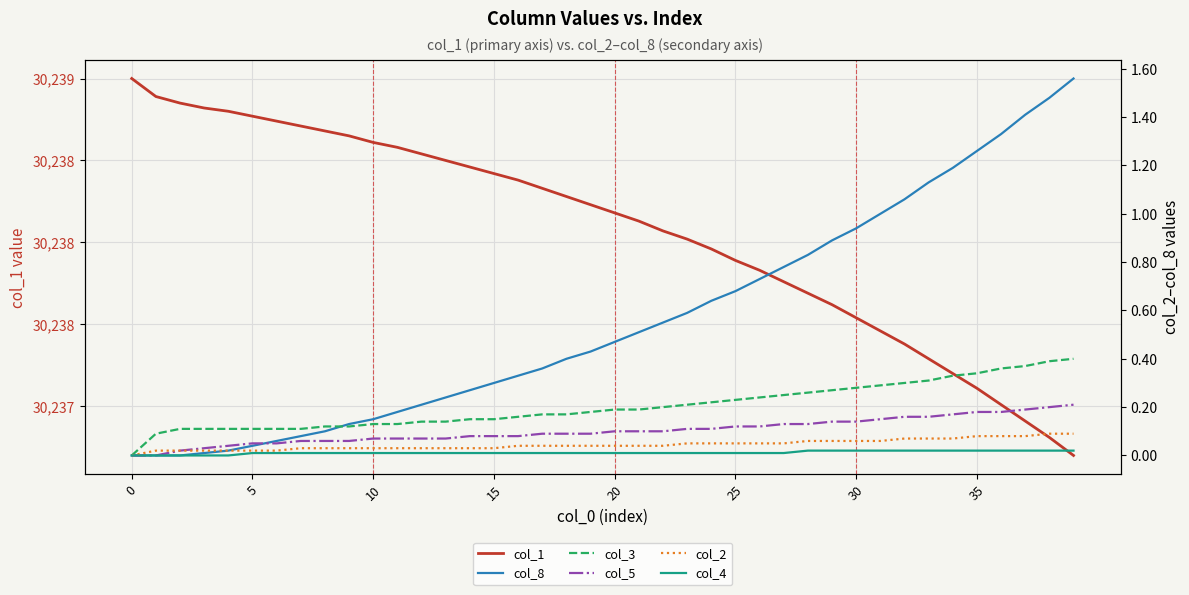

Which series has the largest range (max minus min)?

col_1